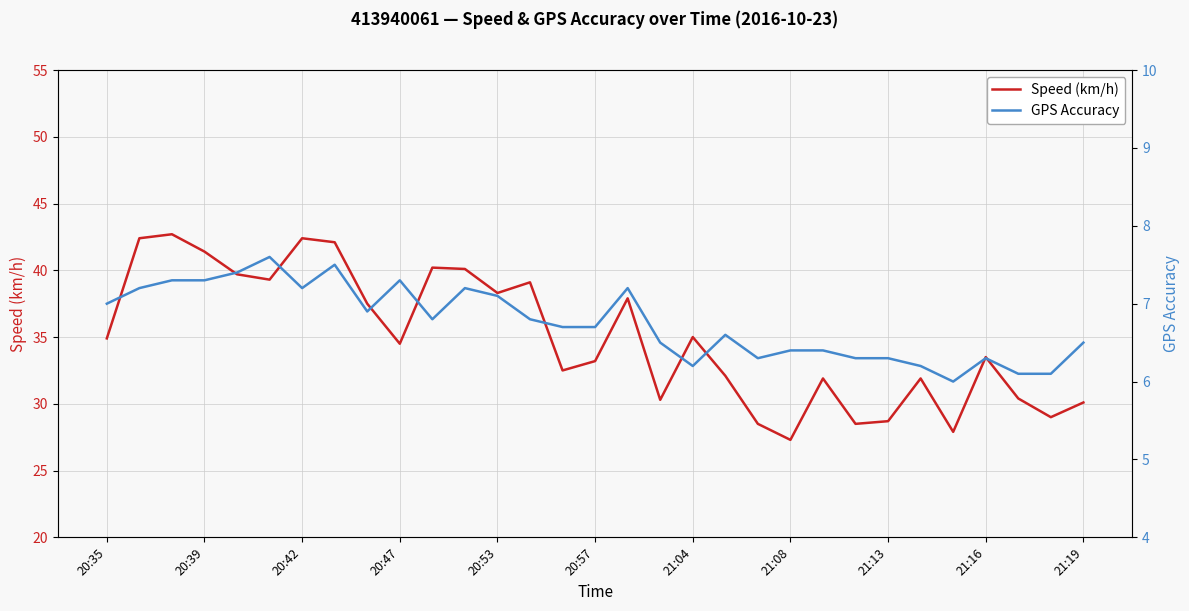

What is the highest value of the Speed (km/h) series?

42.7